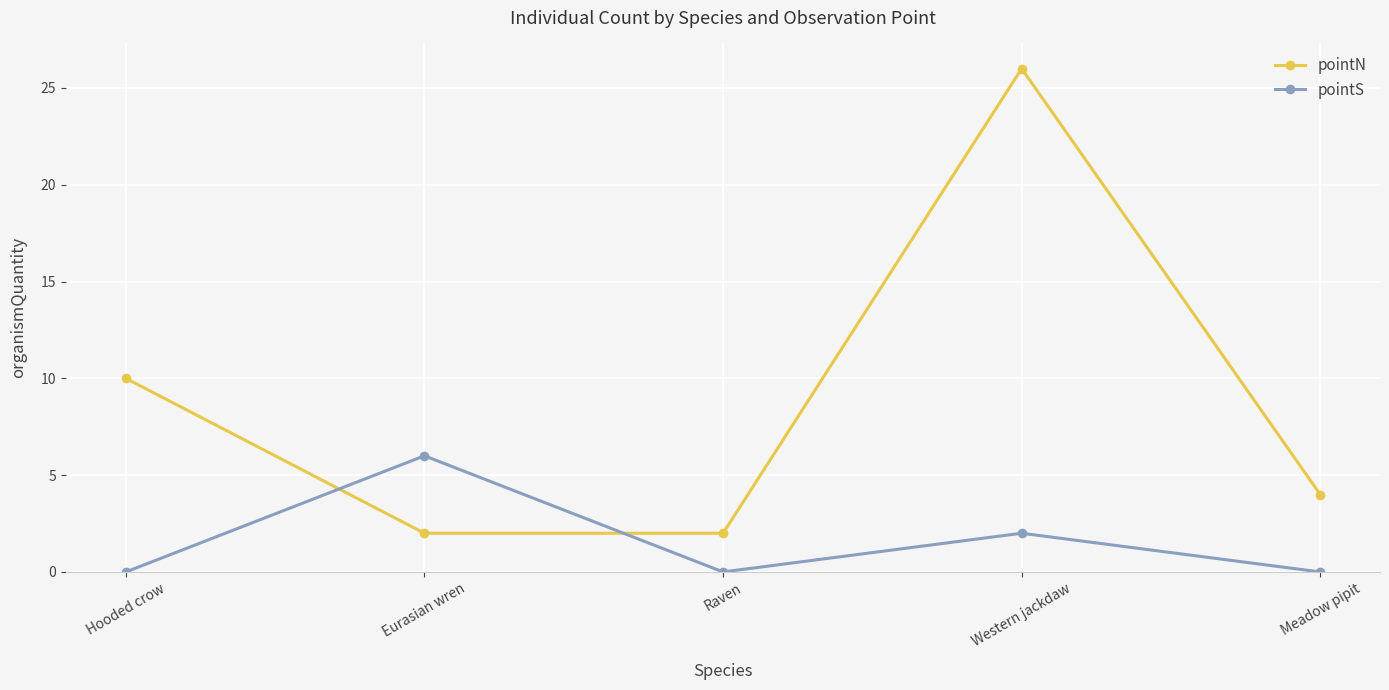

What is the label of the 1st point from the right?

Meadow pipit